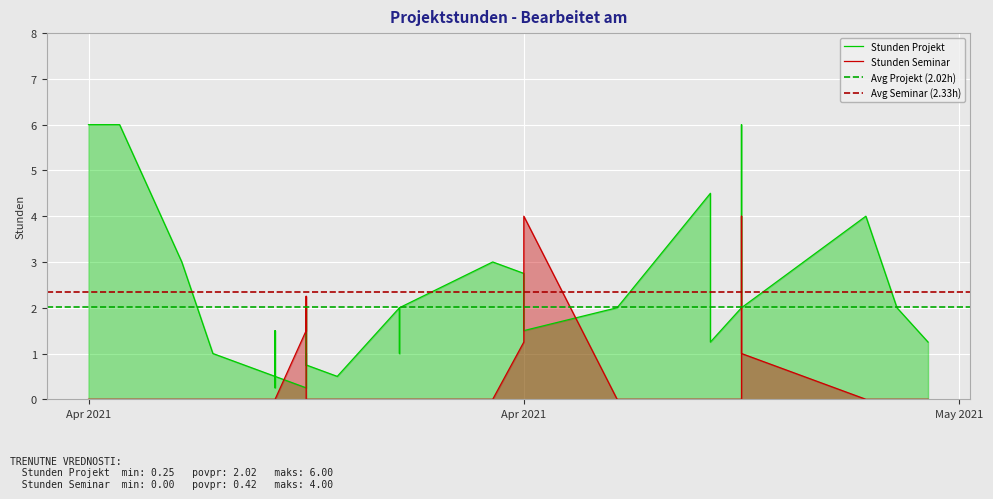

At which category does the chart reach its minimum across all series?

2021-04-07